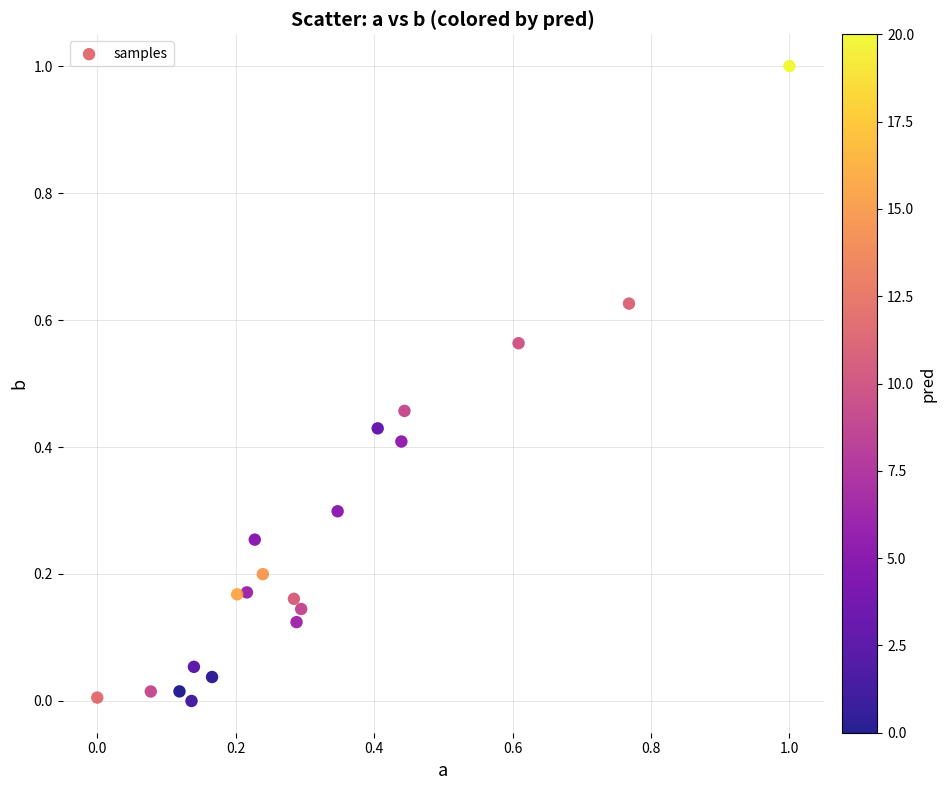

What is the range of Y values (max minus min)?

1.0